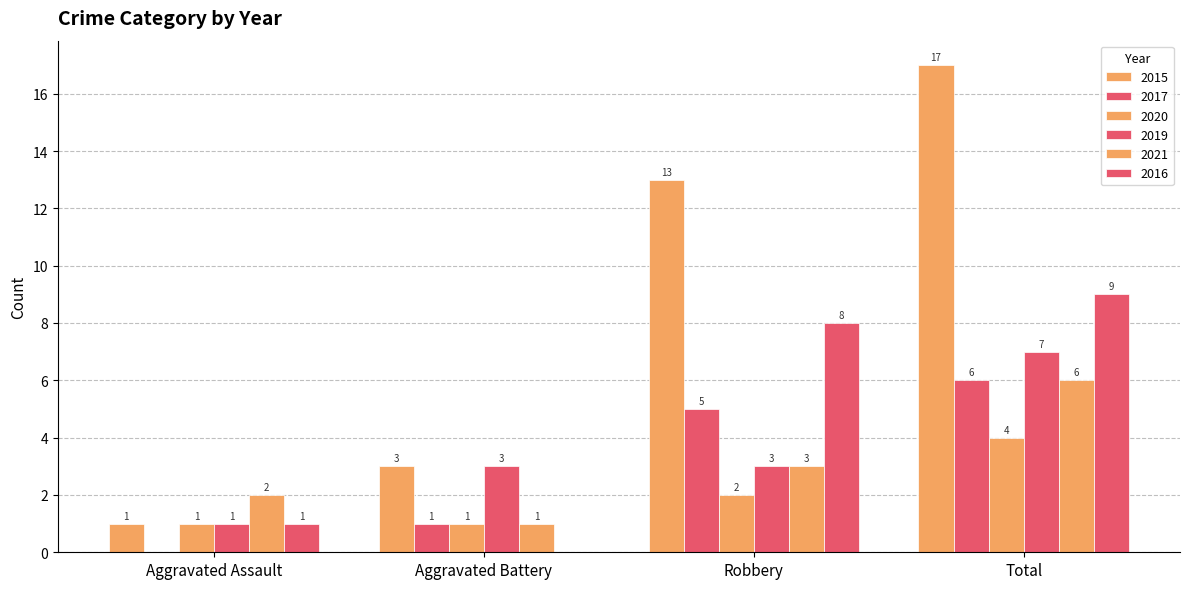

How many distinct data groups are displayed?

6